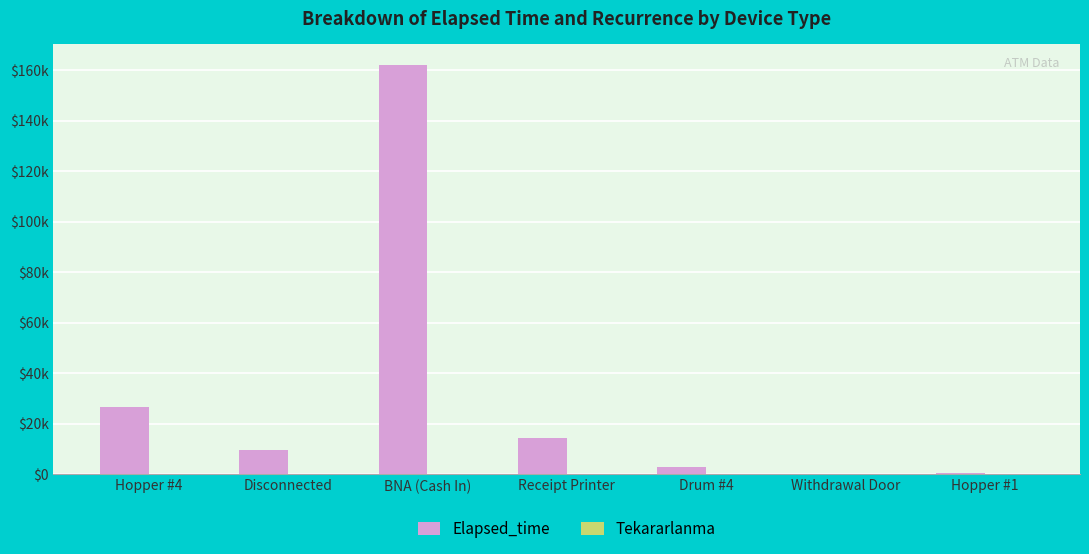

Are the bars grouped side by side (vs. stacked)?

Yes